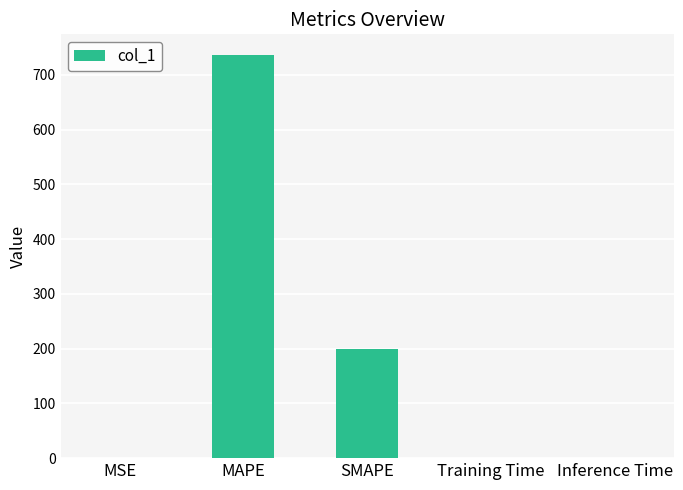

What is the maximum value shown in the chart?

737.2